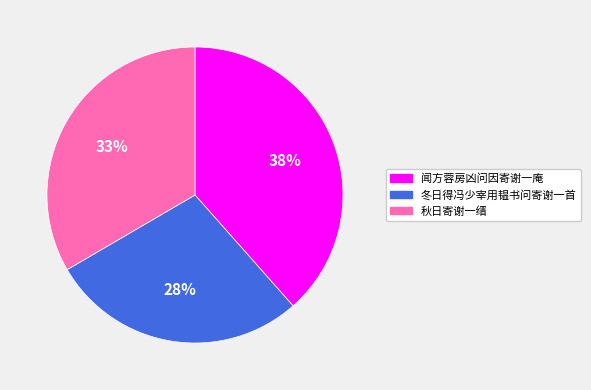

How many slices are in this pie chart?

3